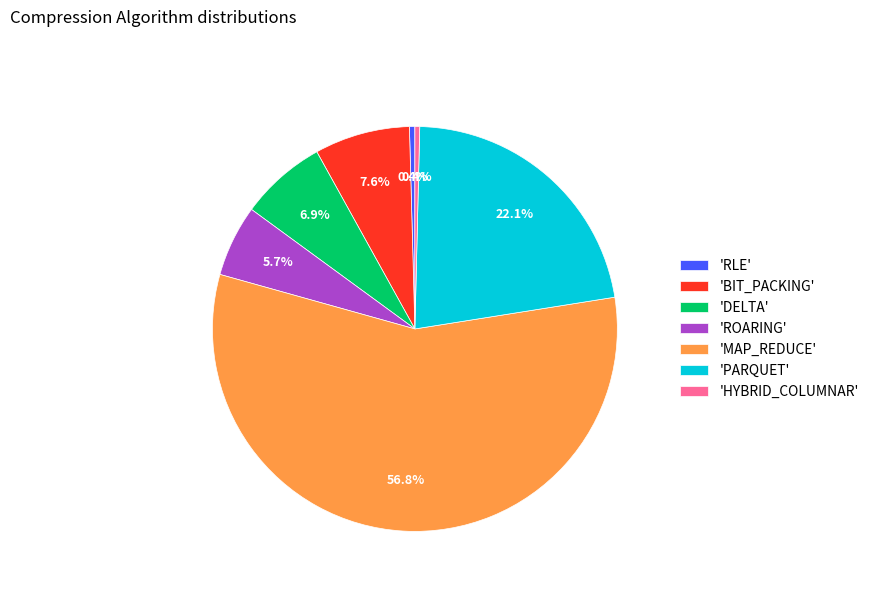

Which slice represents more than half of the pie?

'MAP_REDUCE'